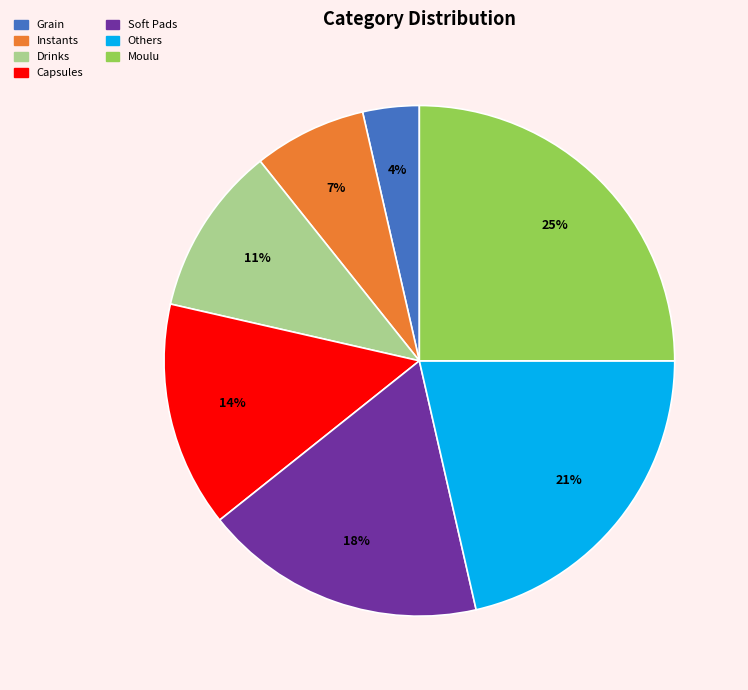

What is the smallest slice in the pie chart?

Grain